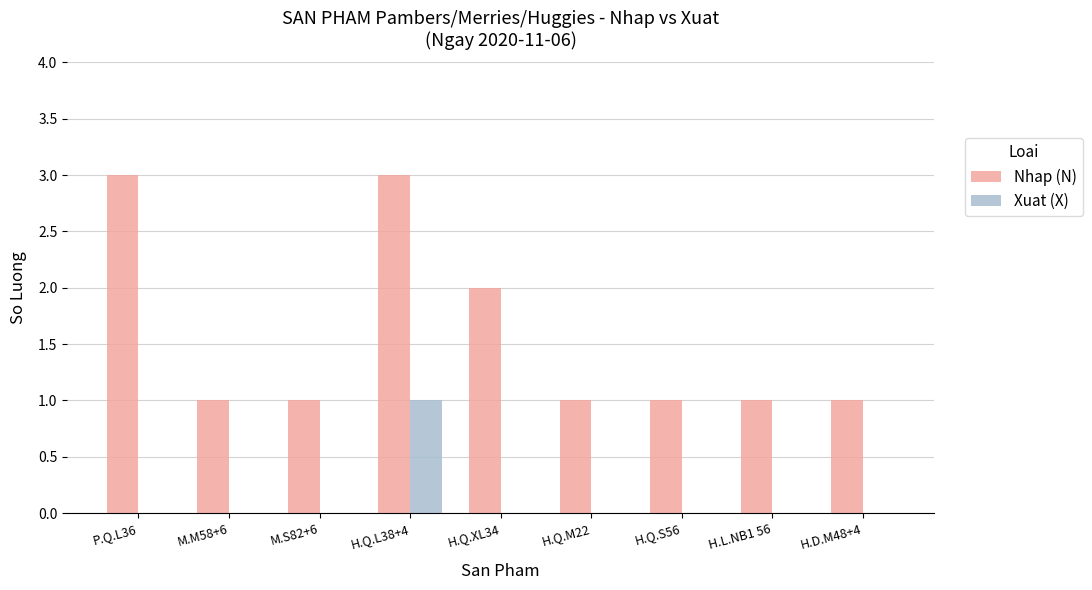

What is the greatest value displayed?

3